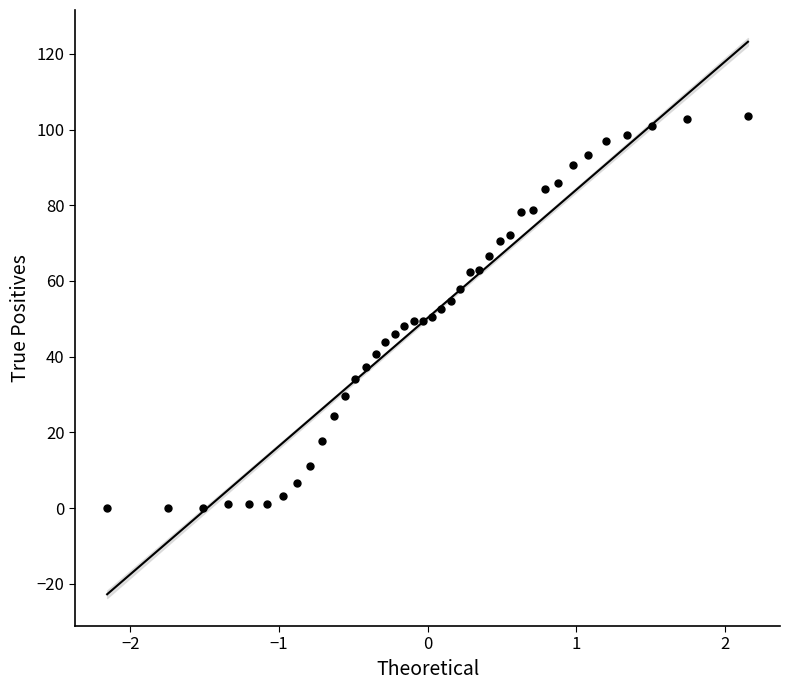

What is the range of Y values (max minus min)?

103.7